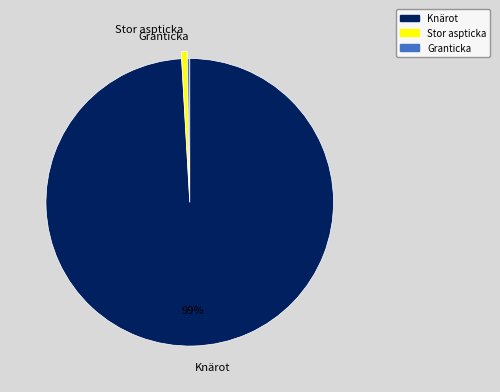

To the nearest percent, what is the difference between the largest and smallest slice percentages?

99%